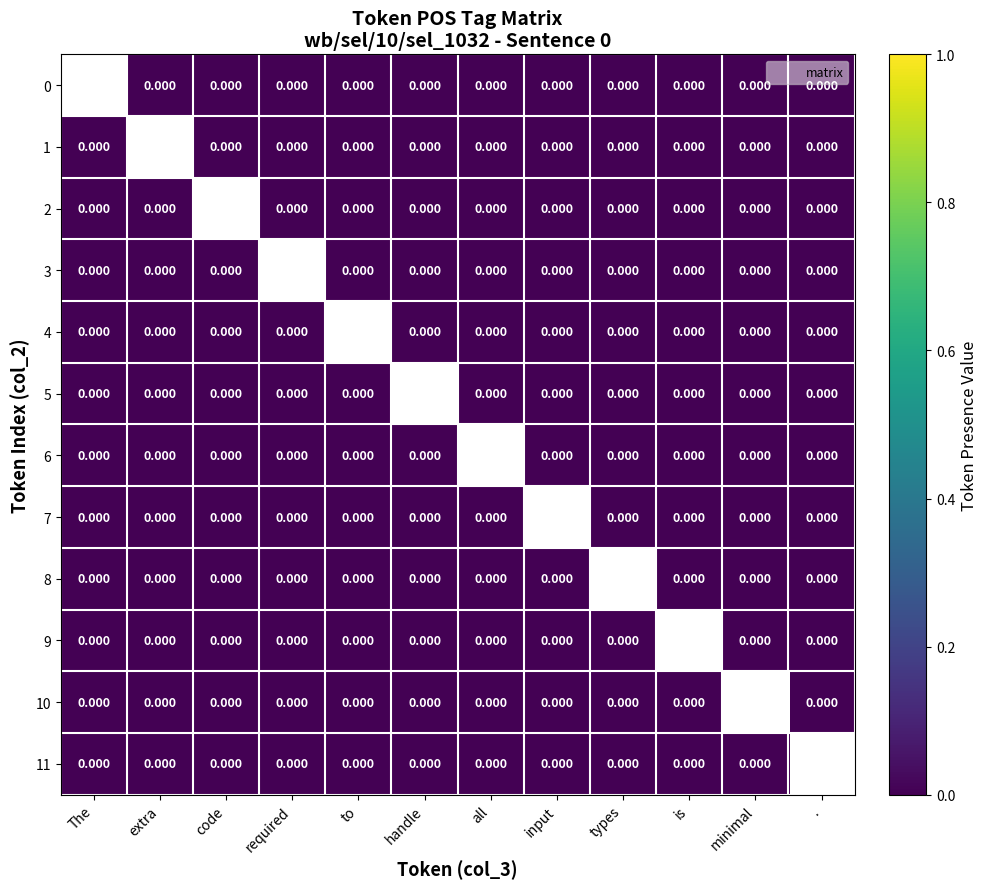

List the labels in order of 6 value, largest first.

The, extra, code, required, to, handle, all, input, types, is, minimal, .